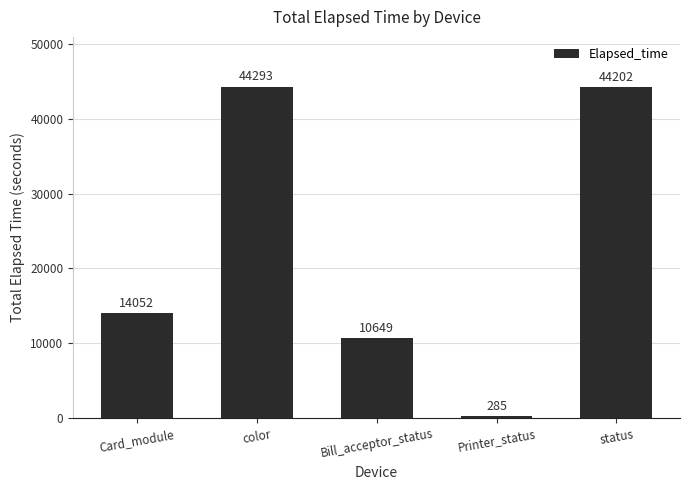

The value at Bill_acceptor_status is 10649. True or false?

True